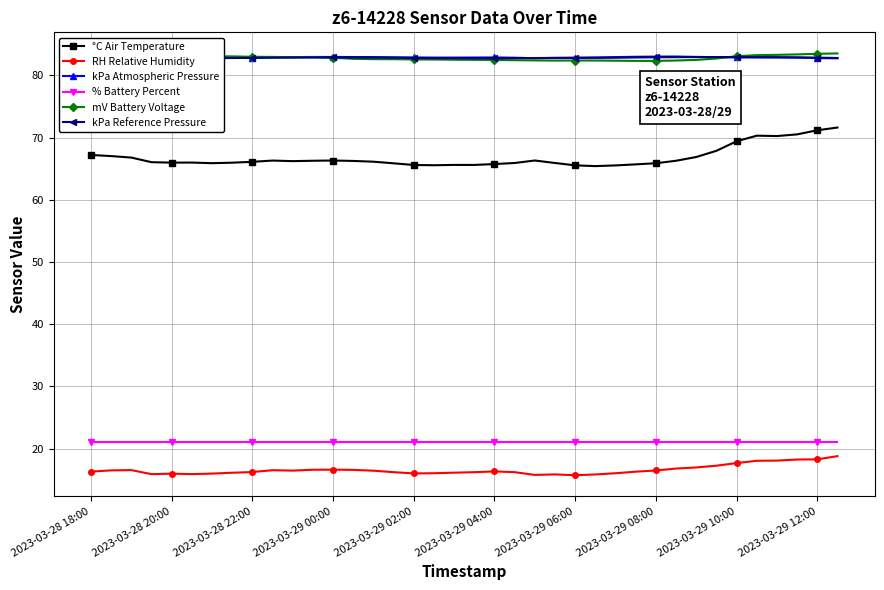

List the series in order of their peak value, highest first.

mV Battery Voltage, kPa Atmospheric Pressure, kPa Reference Pressure, °C Air Temperature, % Battery Percent, RH Relative Humidity